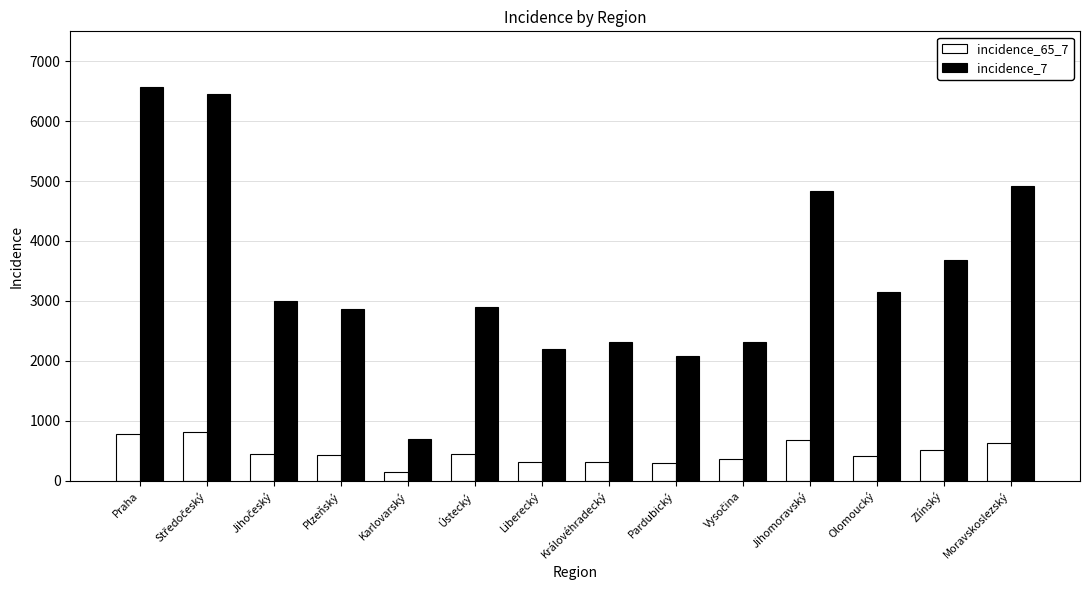

The value of incidence_65_7 at Olomoucký is 176. True or false?

False